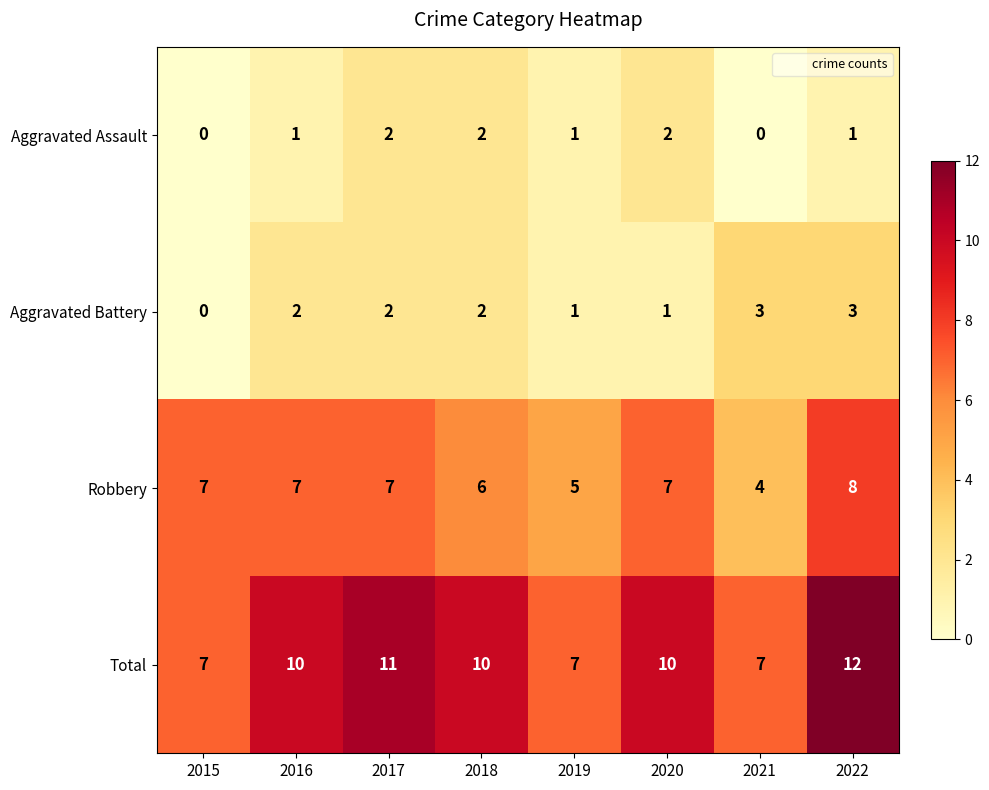

How many series are shown in this chart?

4